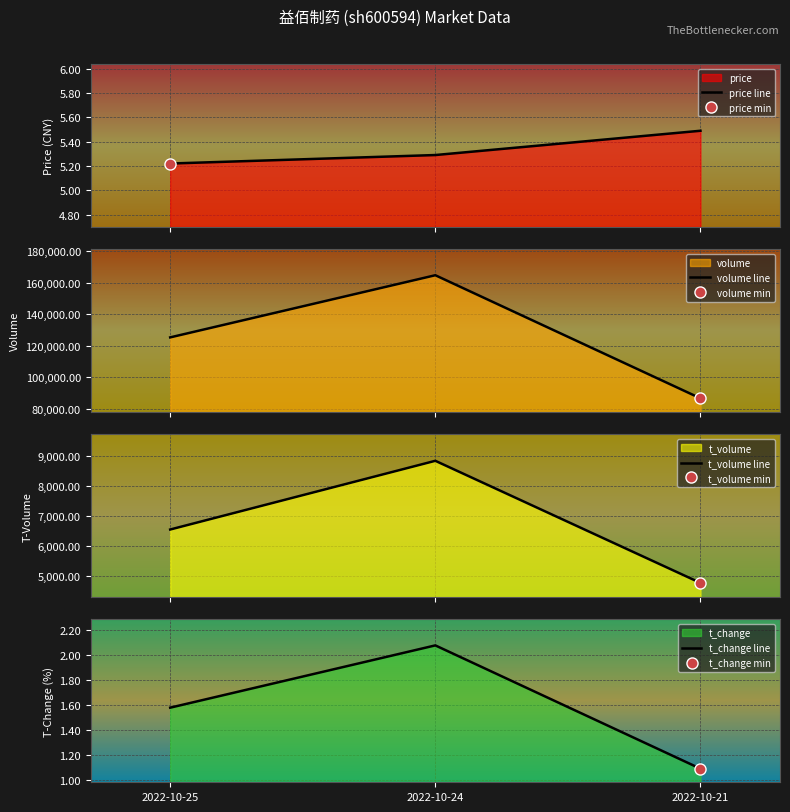

At which label does price line reach its peak?

2022-10-21